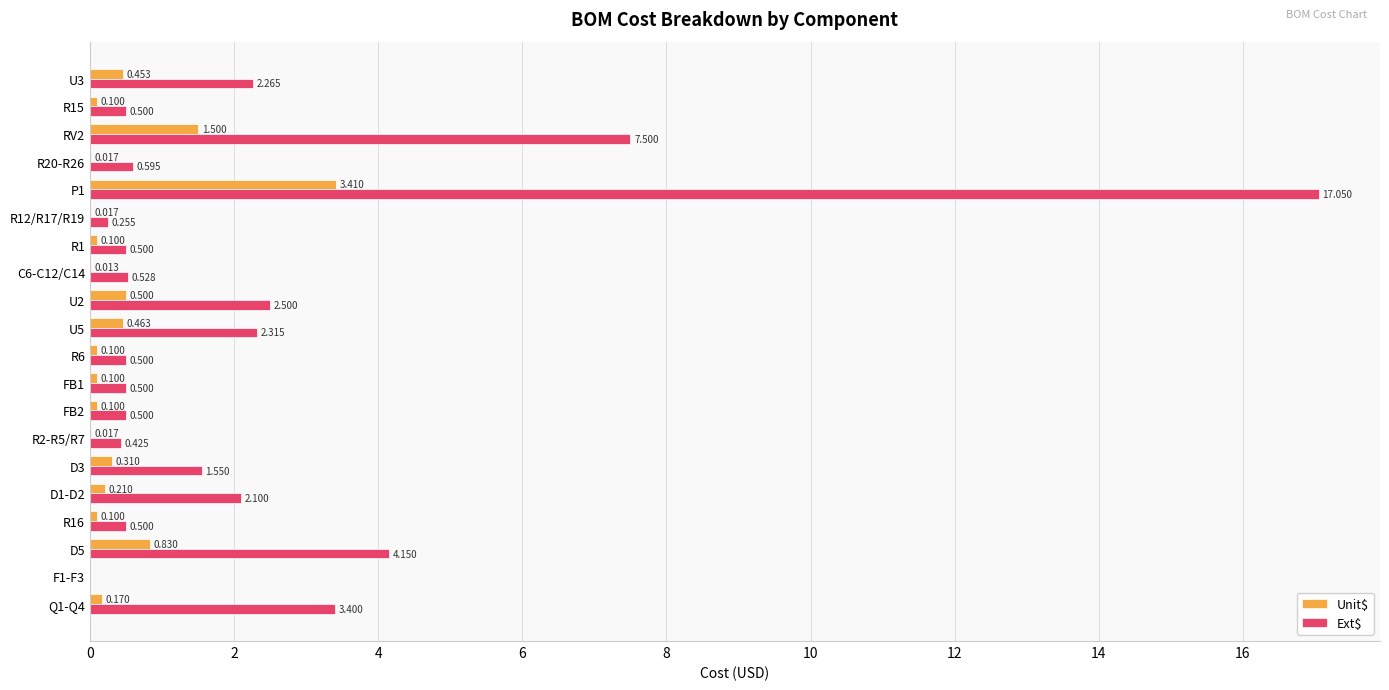

How many series are shown in this chart?

2